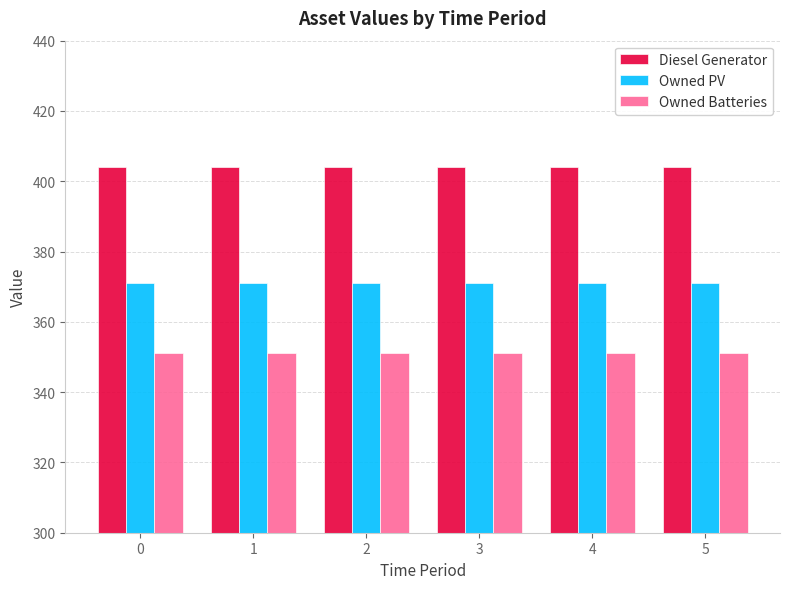

What is the total value across all series at 1?

1126